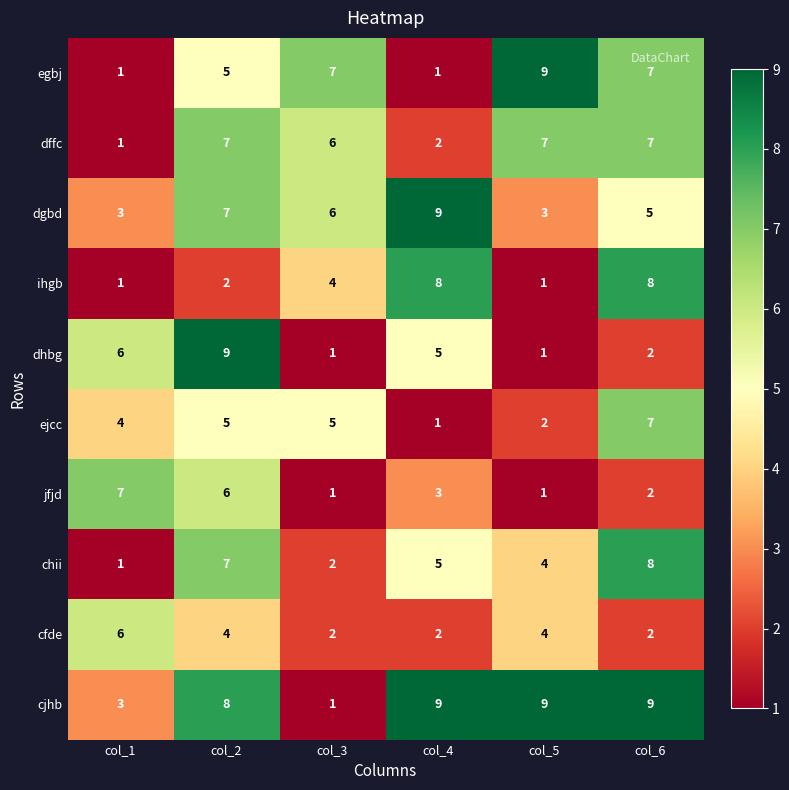

Which series has the largest total across all categories?

cjhb